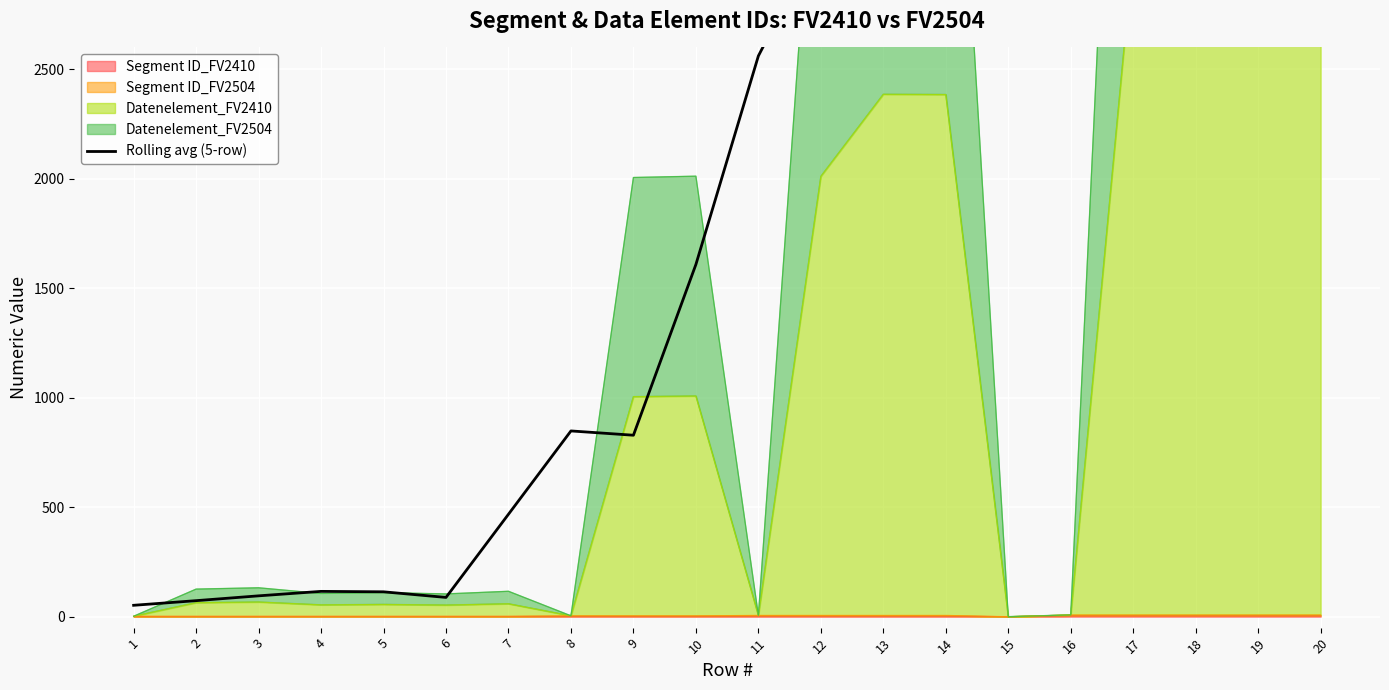

True or false: there are more than 2 points higher than both neighbors.

True